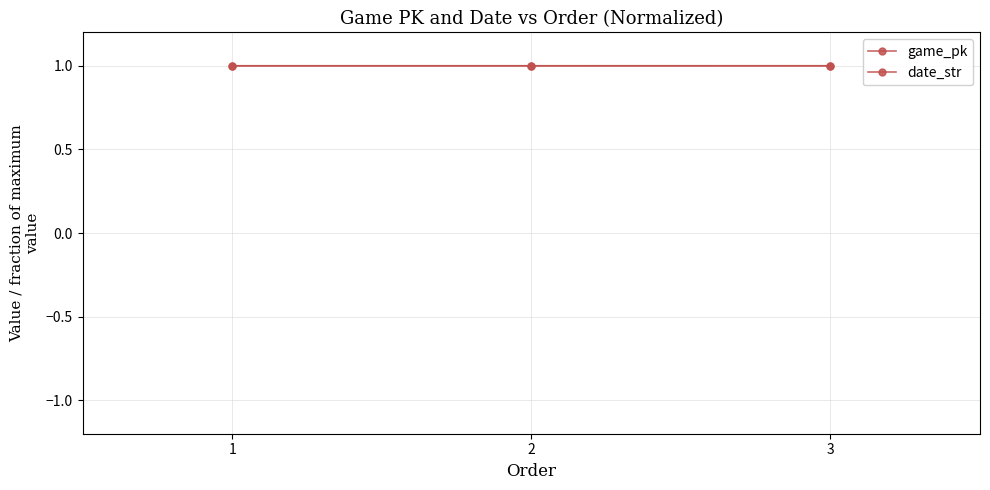

What is the sum of all game_pk values?

3.0